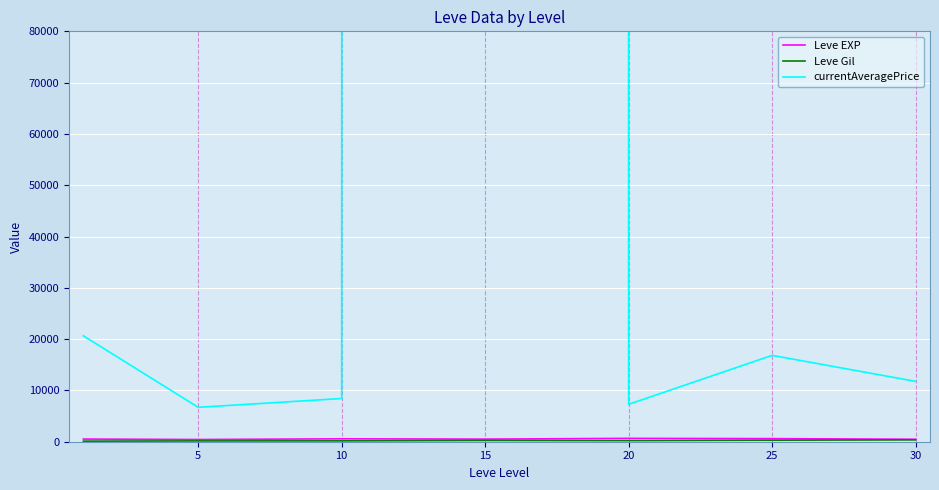

What is the value of the currentAveragePrice point at the 2nd from the left?

6708.0